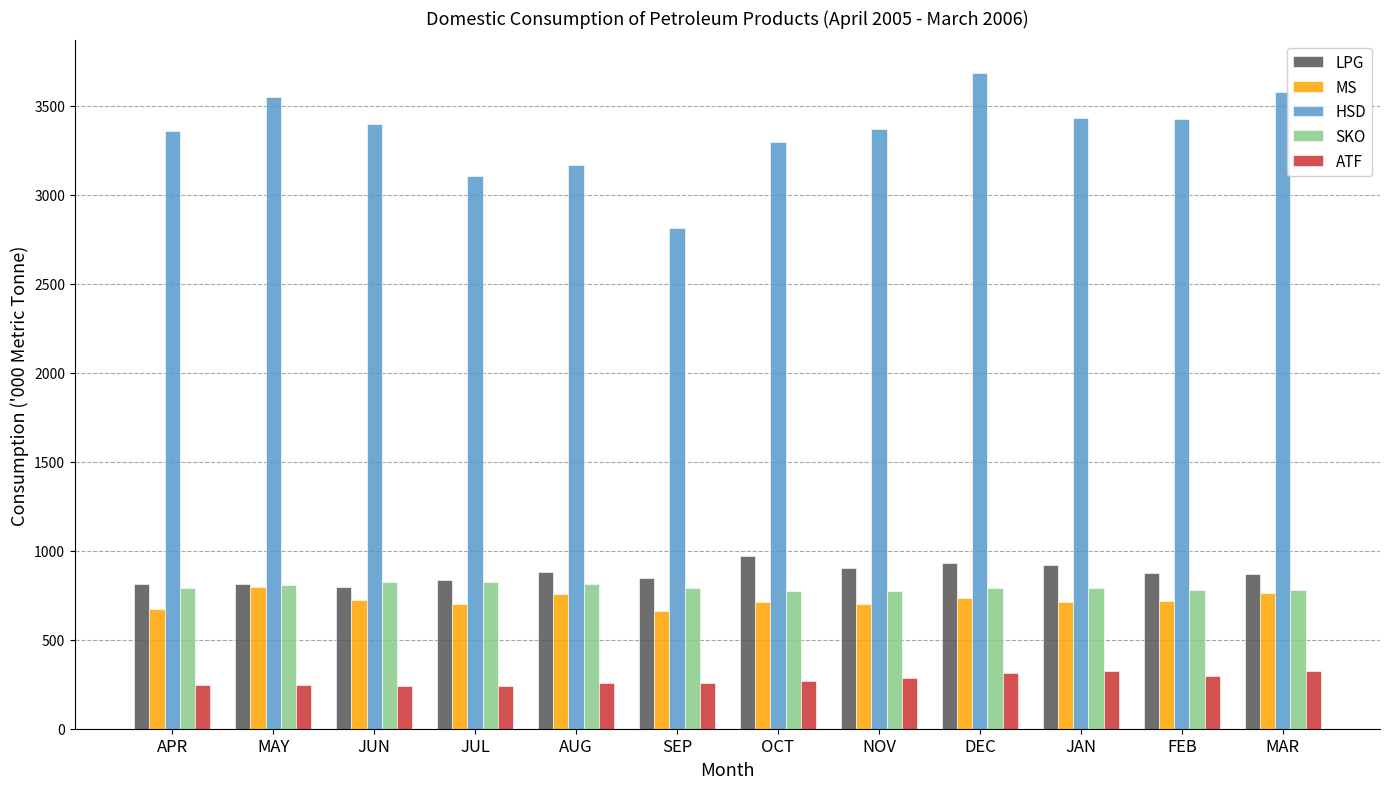

Between SEP and NOV, which series saw the biggest shift?

HSD